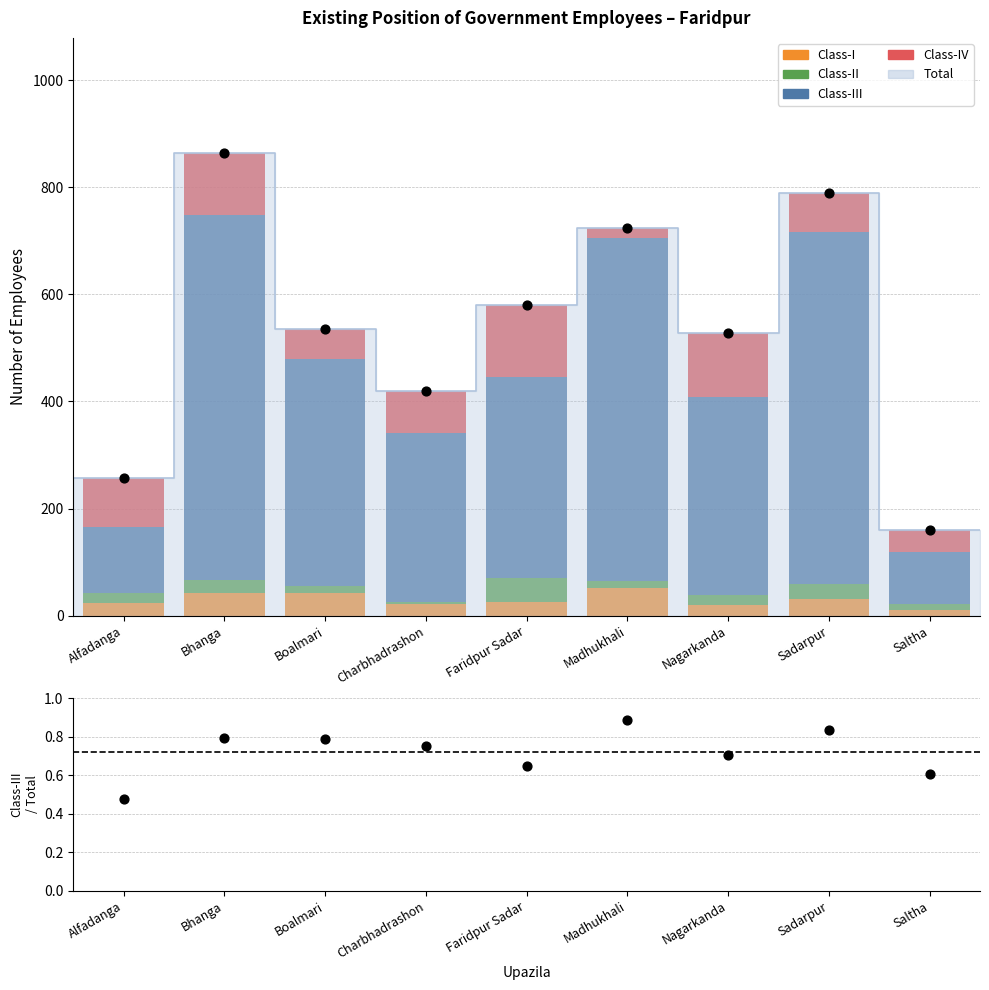

What is the total value across all series at Bhanga?

1727